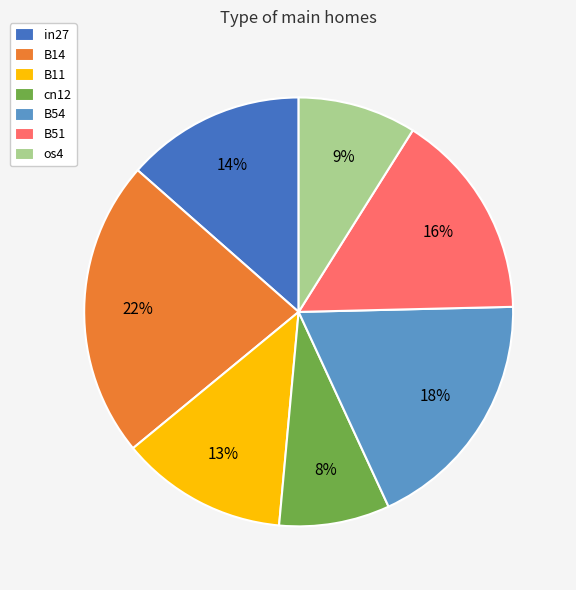

Between in27 and B14, which is larger?

B14